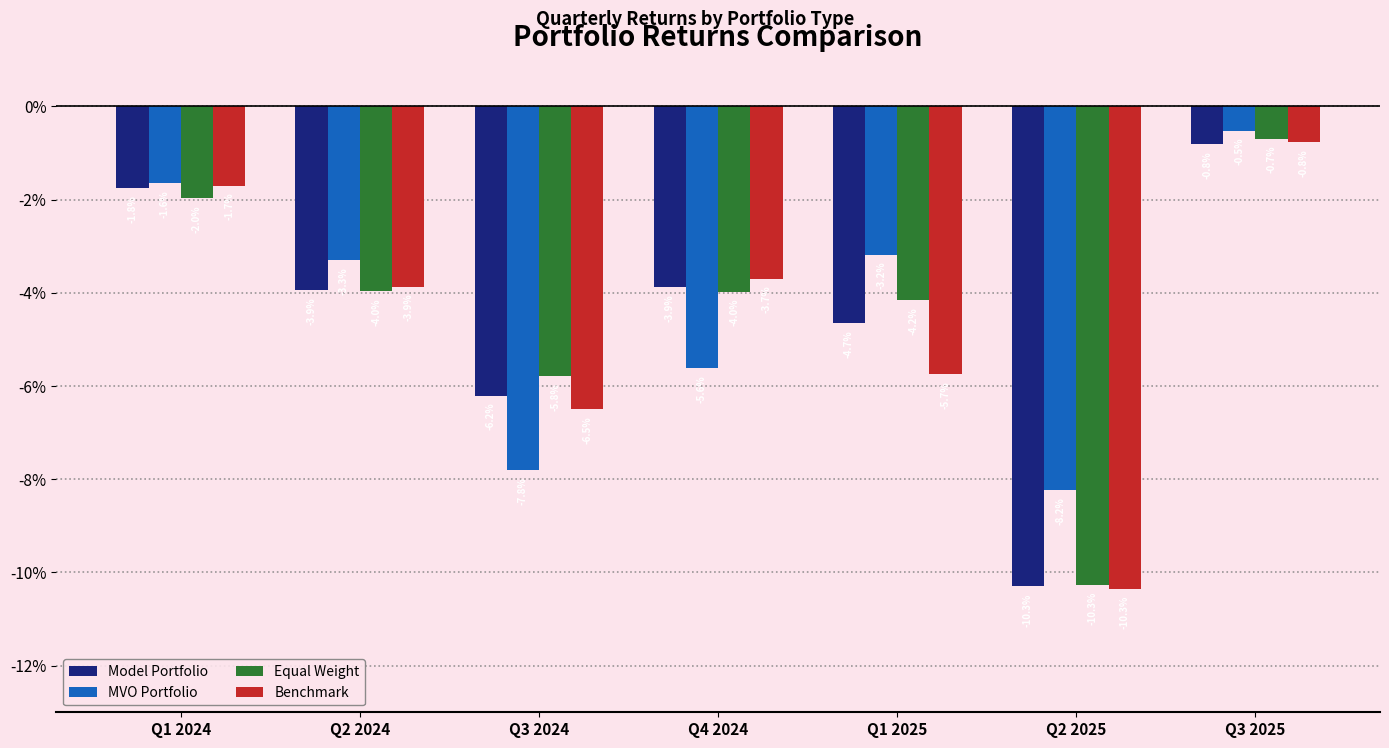

Reading right to left, what are all the values shown in this chart?

Model Portfolio: -0.8	-10.3	-4.7	-3.9	-6.2	-3.9	-1.8
MVO Portfolio: -0.5	-8.2	-3.2	-5.6	-7.8	-3.3	-1.6
Equal Weight: -0.7	-10.3	-4.2	-4.0	-5.8	-4.0	-2.0
Benchmark: -0.8	-10.3	-5.7	-3.7	-6.5	-3.9	-1.7